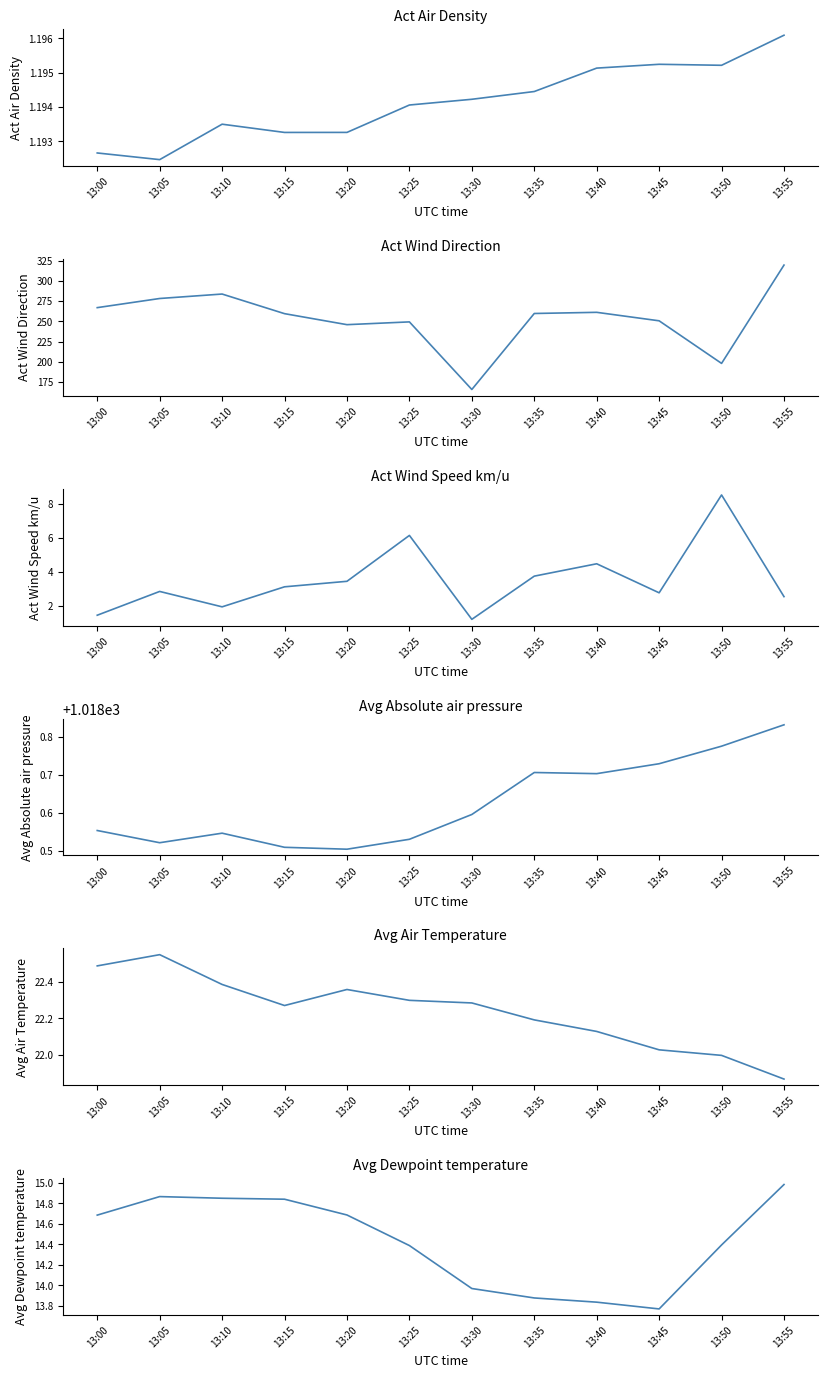

True or false: Avg Air Temperature and Avg Dewpoint temperature intersect in this chart.

False